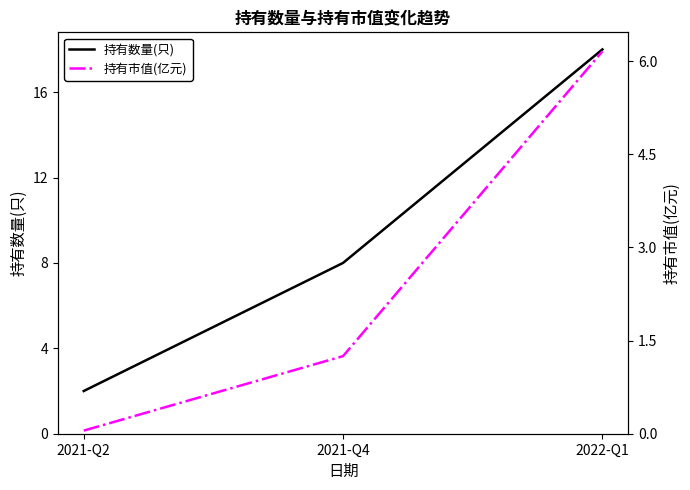

What is the approximate value of 持有数量(只) at 2021-Q2?

2